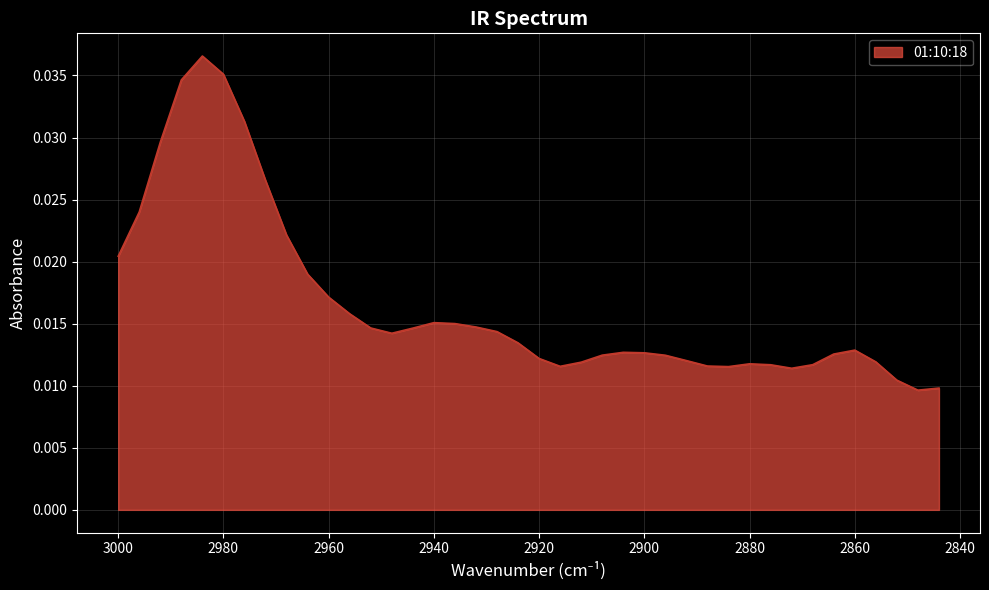

At which label is the value closest to 0?

2848